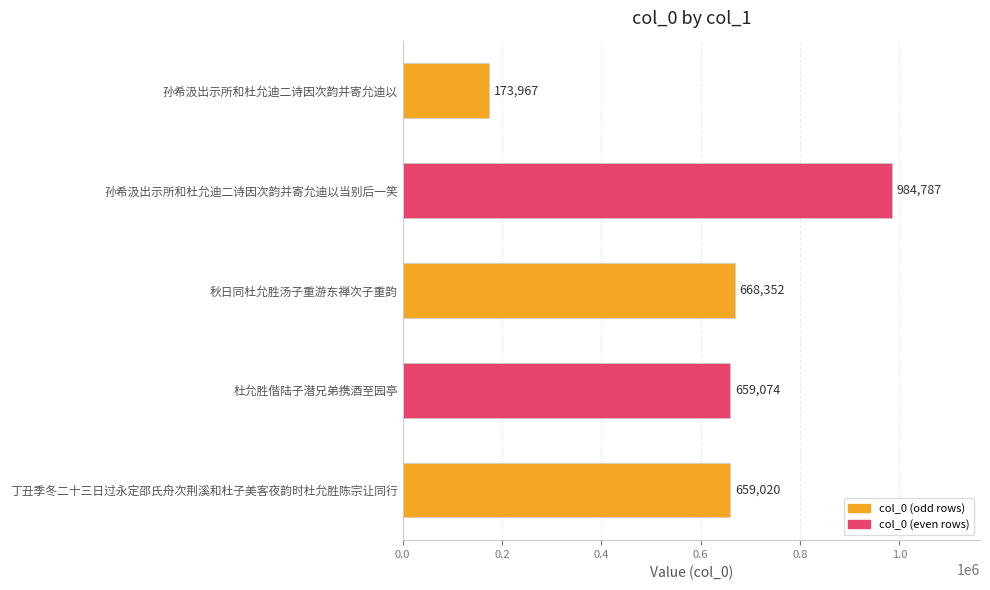

Approximately how many times larger is the value at 丁丑季冬二十三日过永定邵氏舟次荆溪和杜子美客夜韵时杜允胜陈宗让同行 compared to 孙希汲出示所和杜允迪二诗因次韵并寄允迪以?

3.8